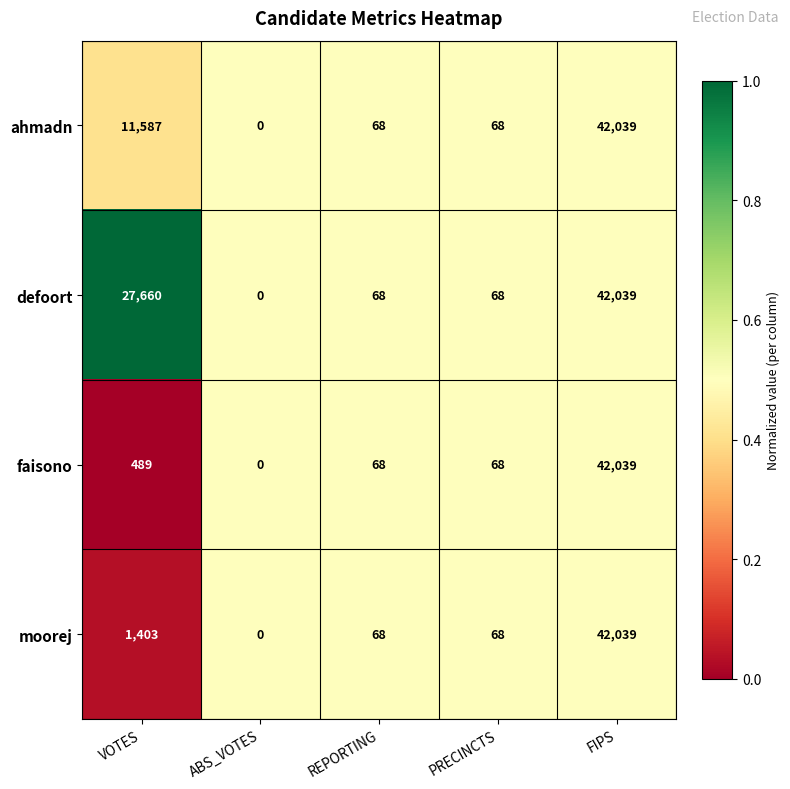

Which category has the highest value across all series?

FIPS